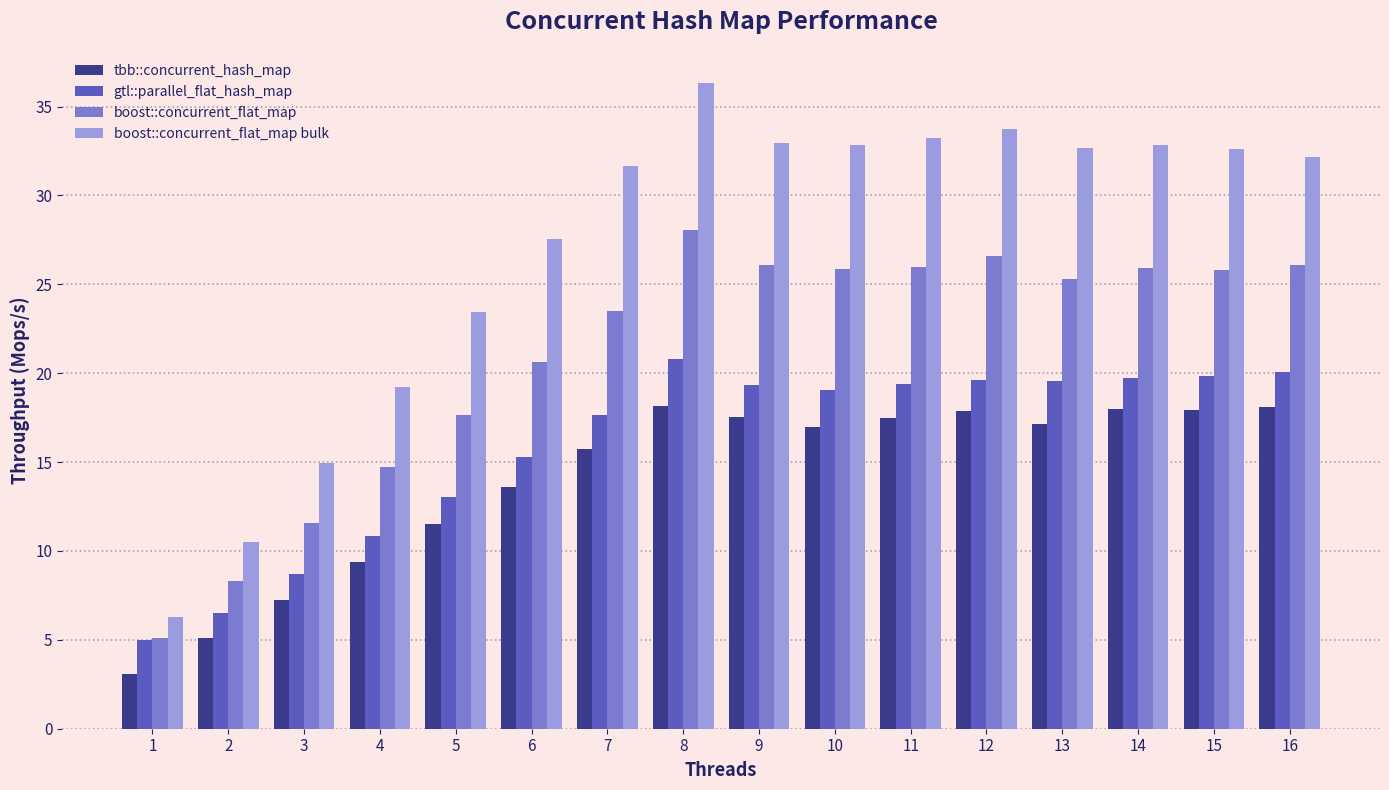

What is the difference between the maximum and second lowest values in the boost::concurrent_flat_map bulk series?

25.8